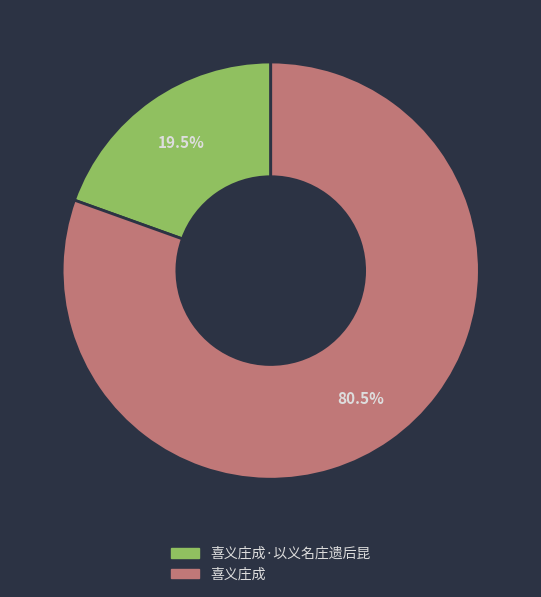

To the nearest percent, what is the difference between the largest and smallest slice percentages?

61%